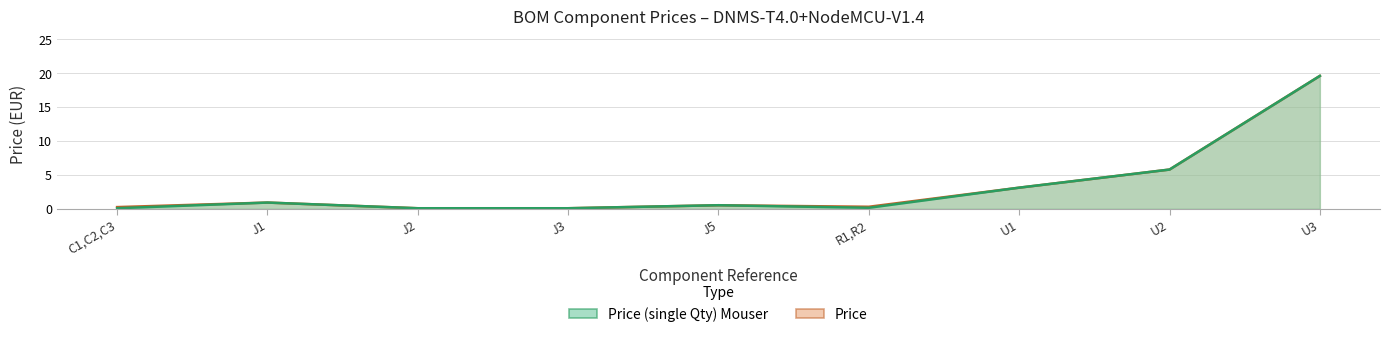

What is the label of the 7th point from the right?

J2